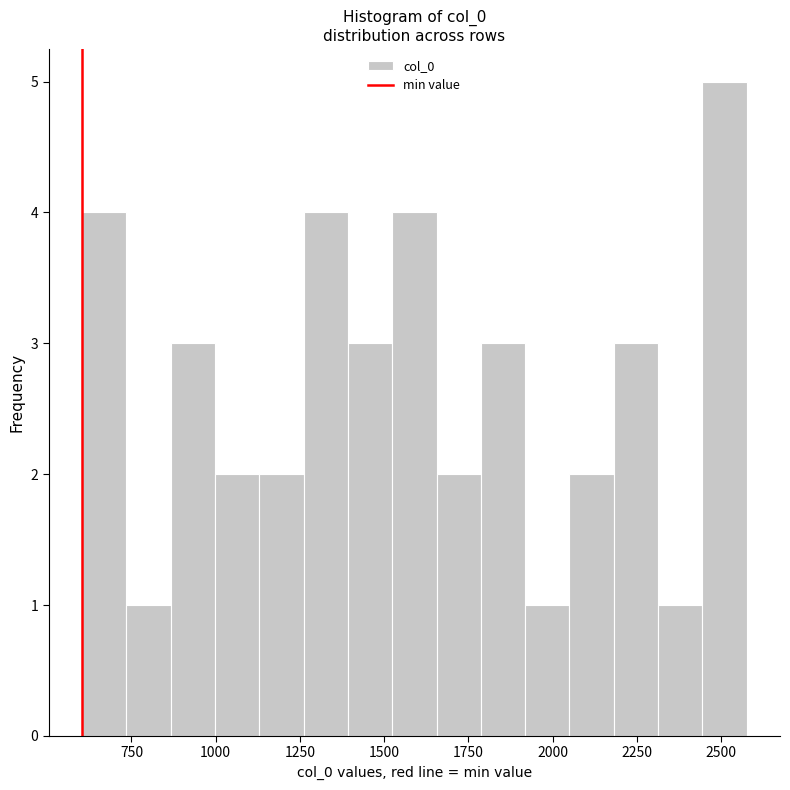

Around what value on the x-axis is the tallest bar? Give the approximate position of its centre, as read against the axis.

2500